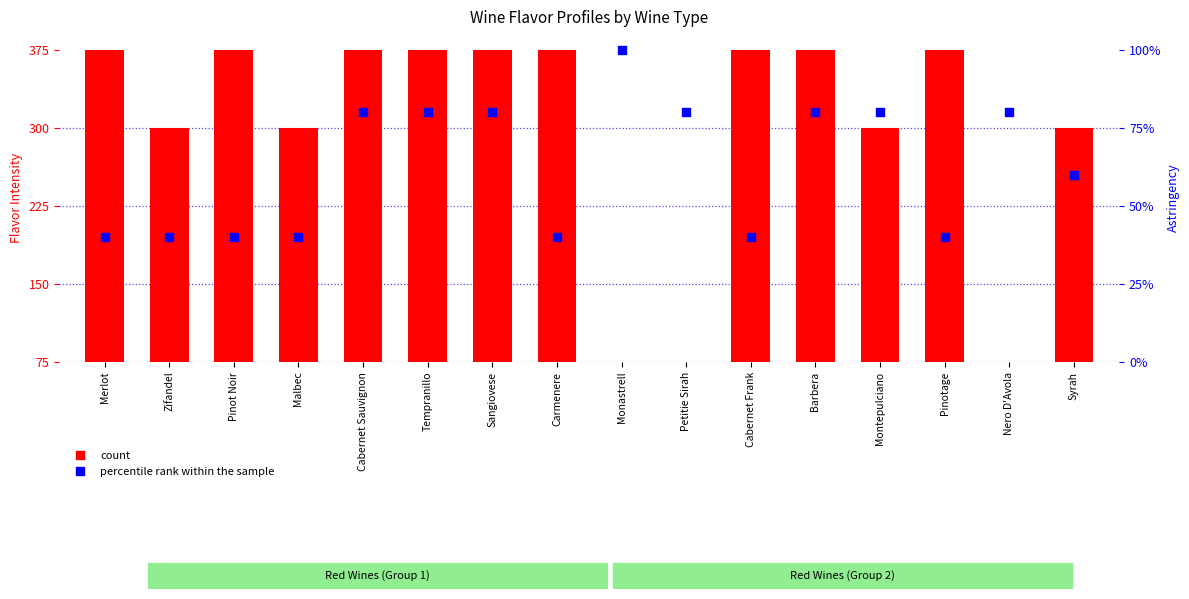

What are all the series names shown in the legend?

count, percentile rank within the sample